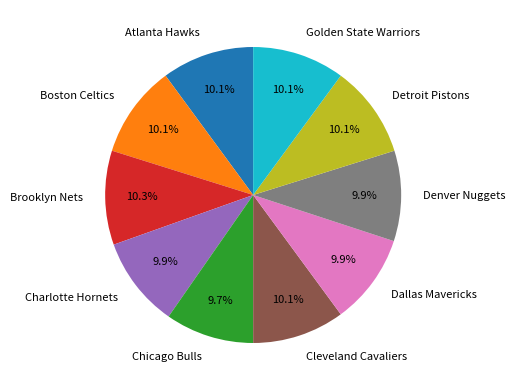

How many slices are in this pie chart?

10